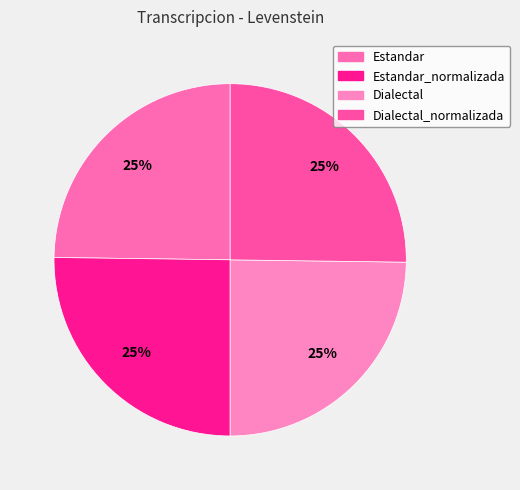

To the nearest percent, what percentage of the pie is Estandar?

25%